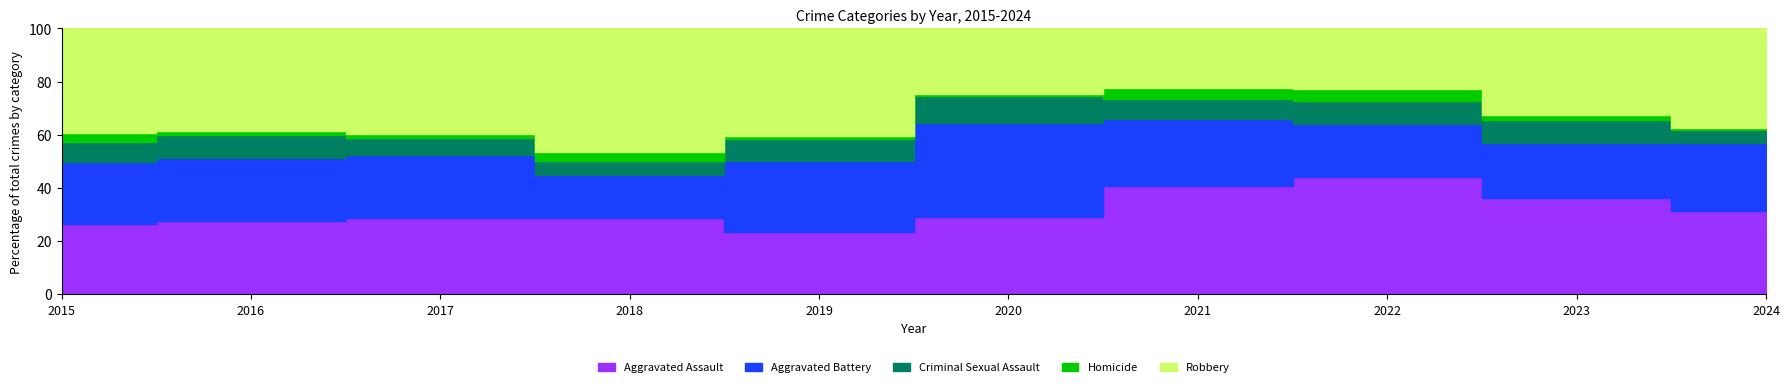

Which series has the widest spread of values?

Robbery